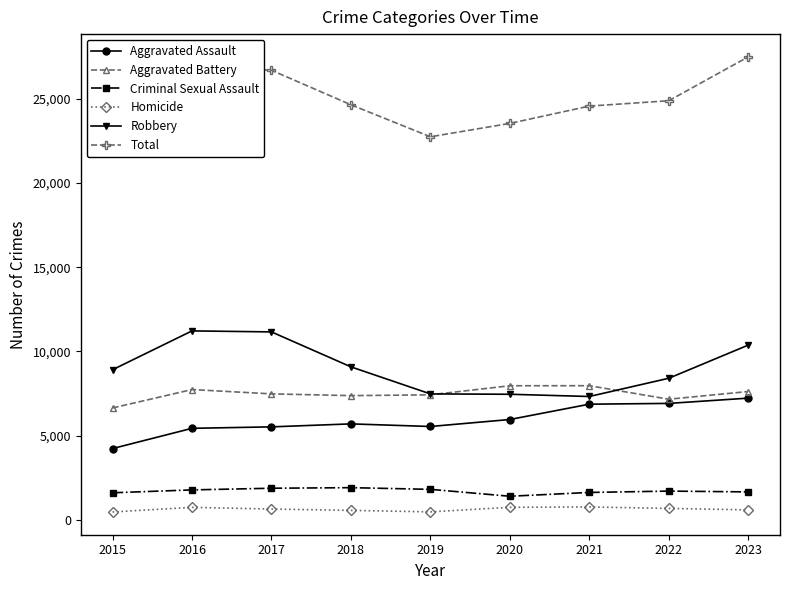

What is the difference between the highest and lowest values at 2015?

21414